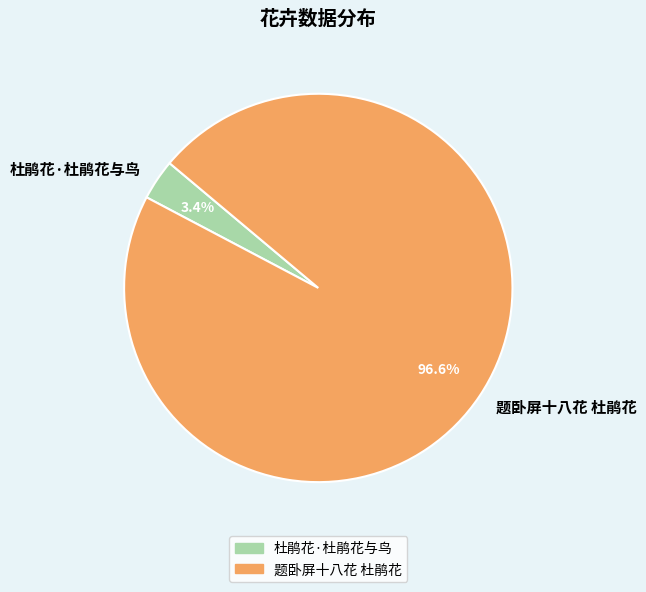

Is there a majority slice in this chart?

Yes